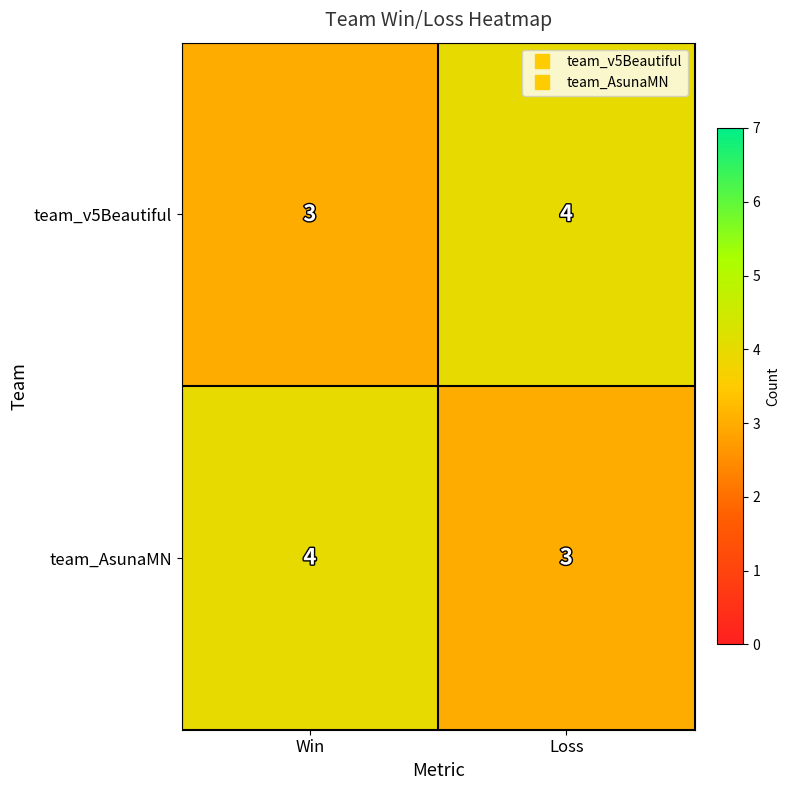

How many series are shown in this chart?

2